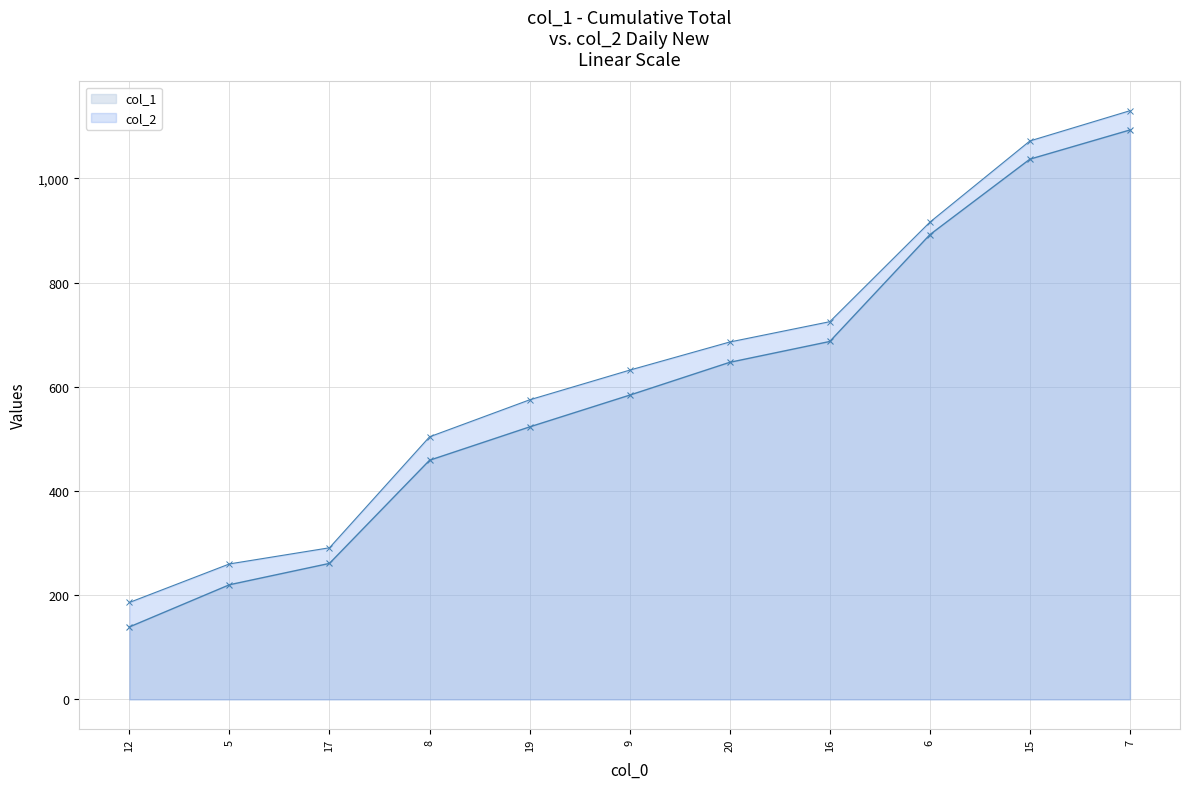

What is the difference between the maximum and second lowest values in the col_1 series?

873